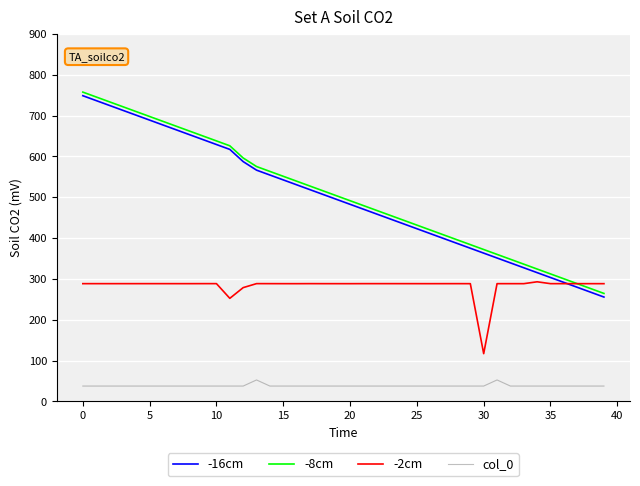

What is the minimum value shown in the chart?

37.6